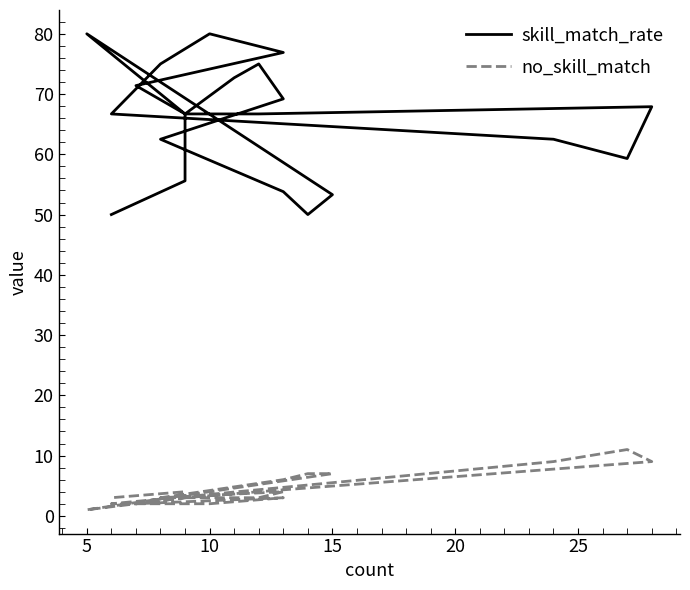

Does the chart have visible grid lines?

No